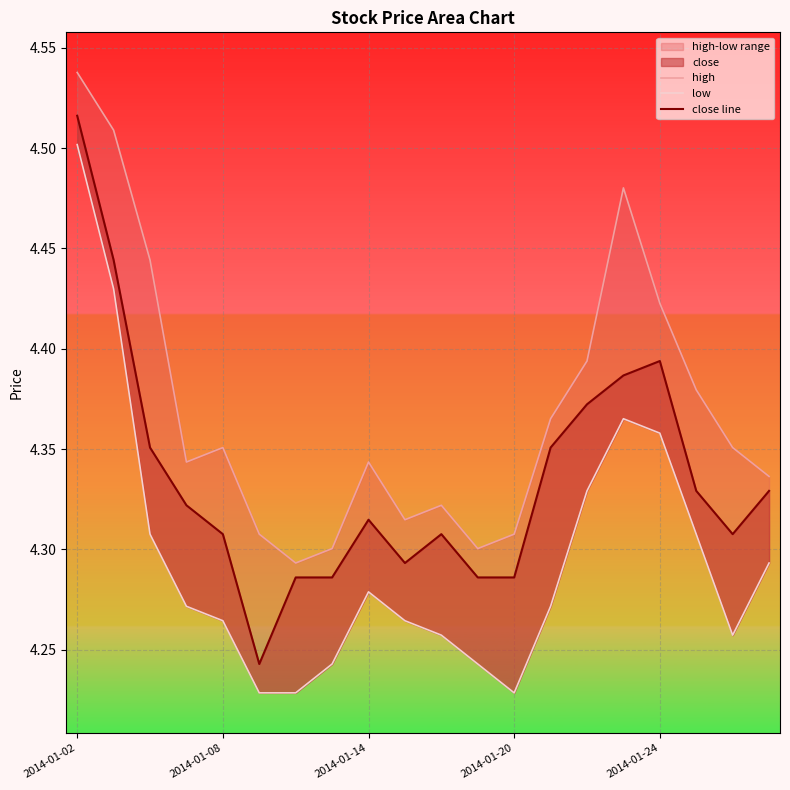

At which label does high reach its peak?

2014-01-02